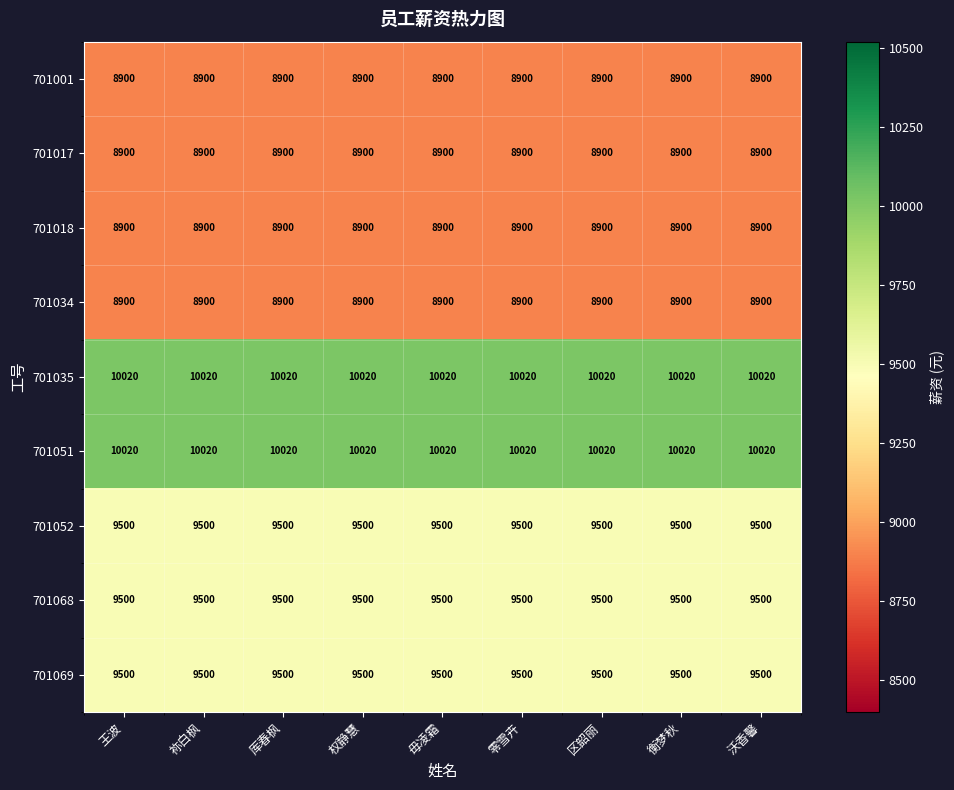

What is the total value across all series at 权静慧?

84140